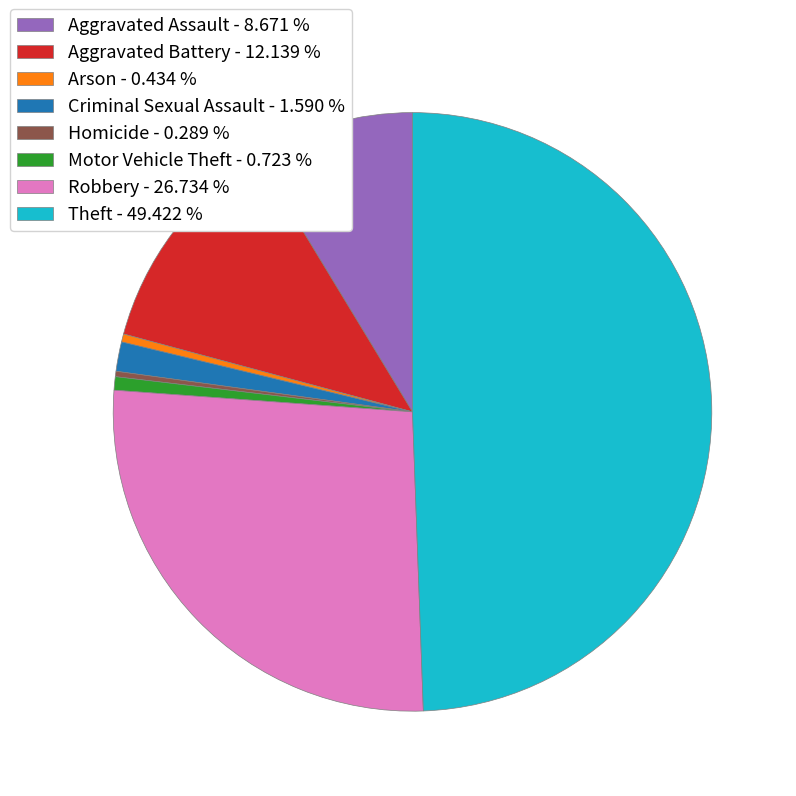

Which has a higher value, Criminal Sexual Assault - 1.590 % or Aggravated Assault - 8.671 %?

Aggravated Assault - 8.671 %